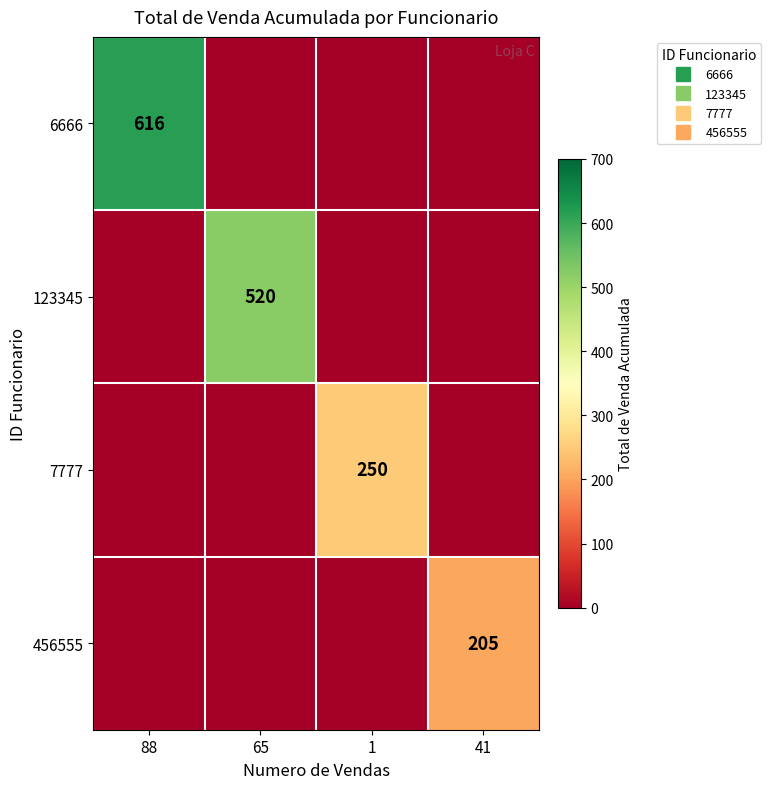

Is it true that 7777 equals -93 at 88?

False